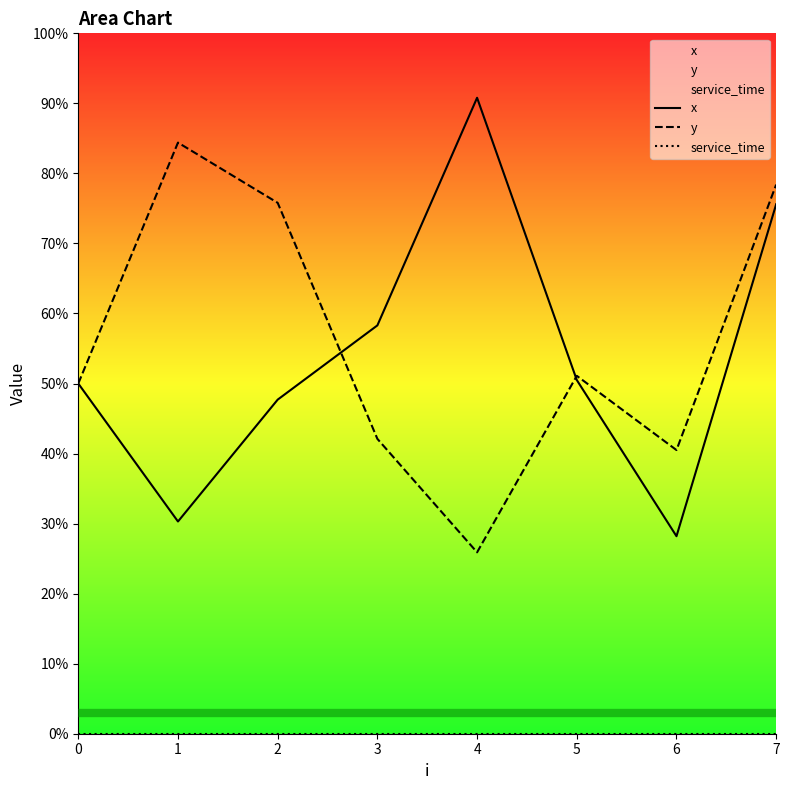

True or false: service_time and y cross at least once.

False